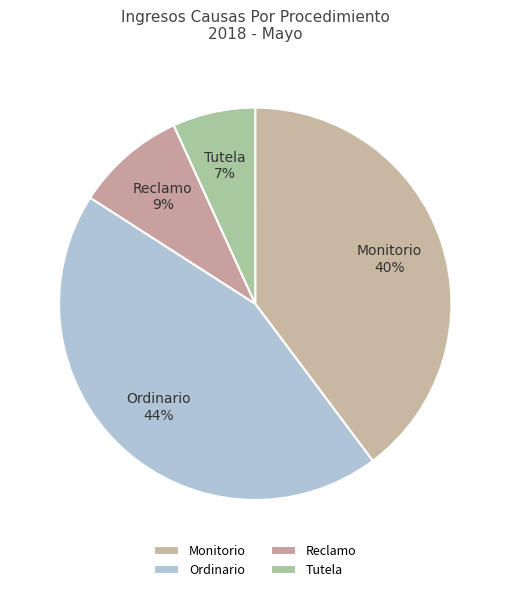

Which slice is the smallest?

Tutela